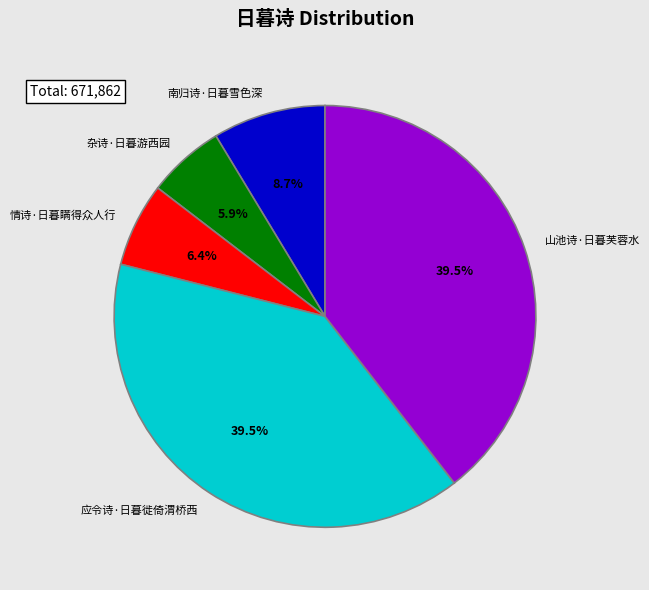

Is the sum of 应令诗·日暮徙倚渭桥西 and 南归诗·日暮雪色深 greater than half?

No